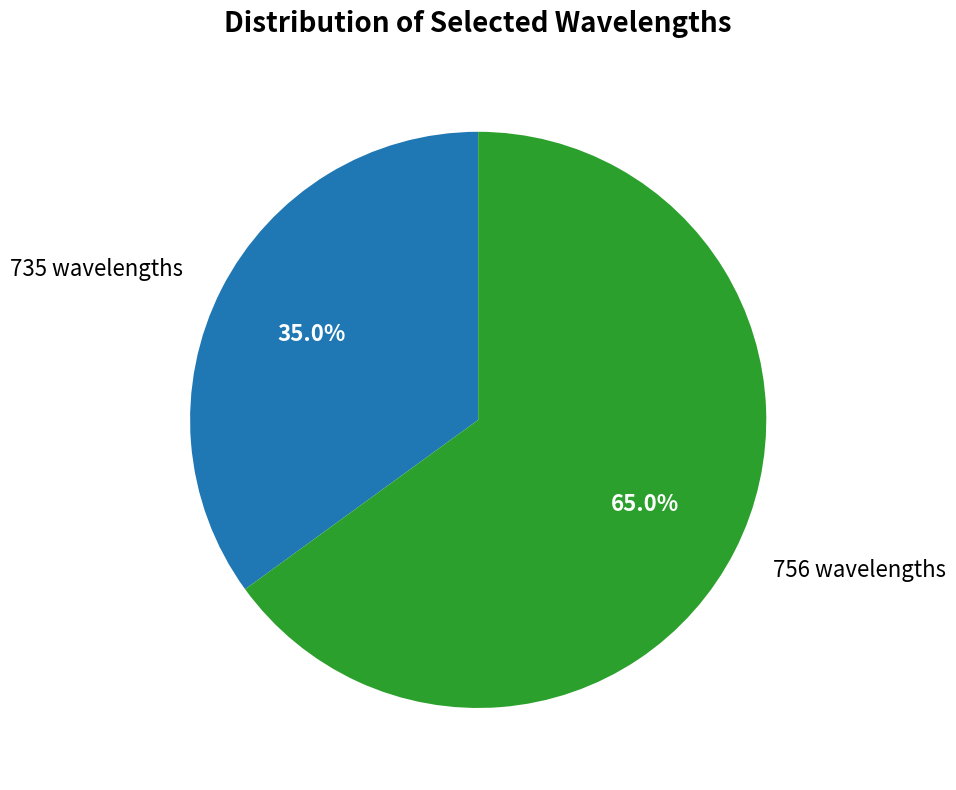

Combined, do 756 wavelengths and 735 wavelengths account for over 50%?

Yes